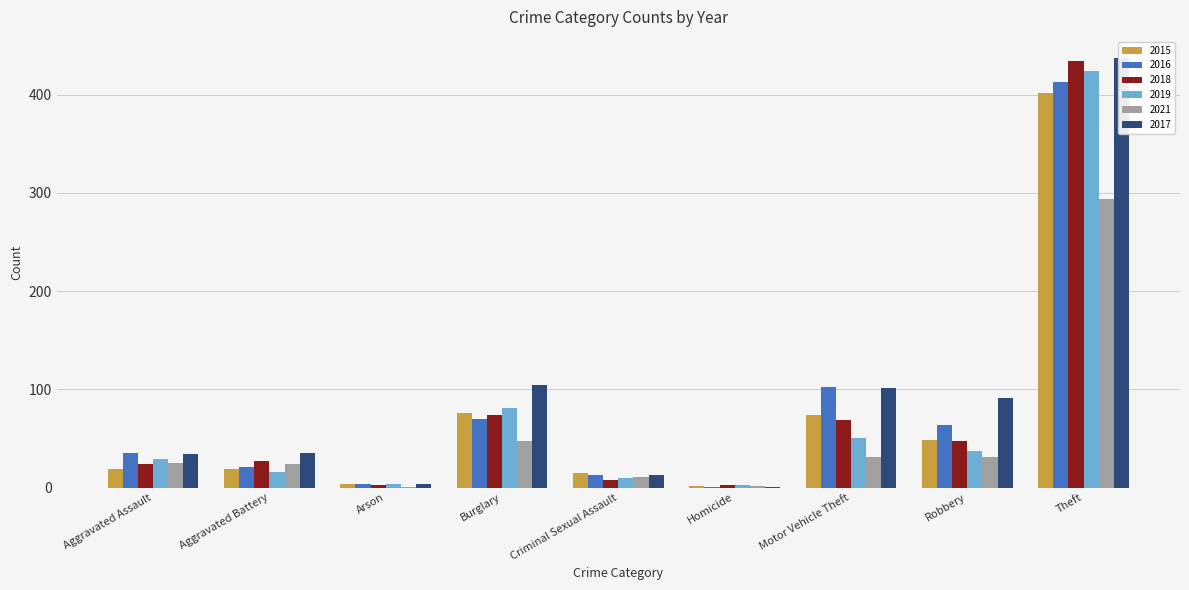

What is the maximum value shown in the chart?

437